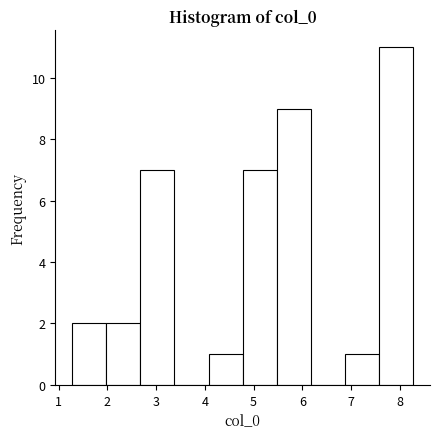

Reading left to right, transcribe this chart: for each bar, give the range it covers on the x-axis and its height. Neither the bar edges nor the heights are printed on the chart, so give them approximately, as read against the axes.

1.3 to 2.0: 2
2.0 to 2.7: 2
2.7 to 3.4: 7
3.4 to 4.1: 0
4.1 to 4.8: 1
4.8 to 5.5: 7
5.5 to 6.2: 9
6.2 to 6.9: 0
6.9 to 7.6: 1
7.6 to 8.3: 11